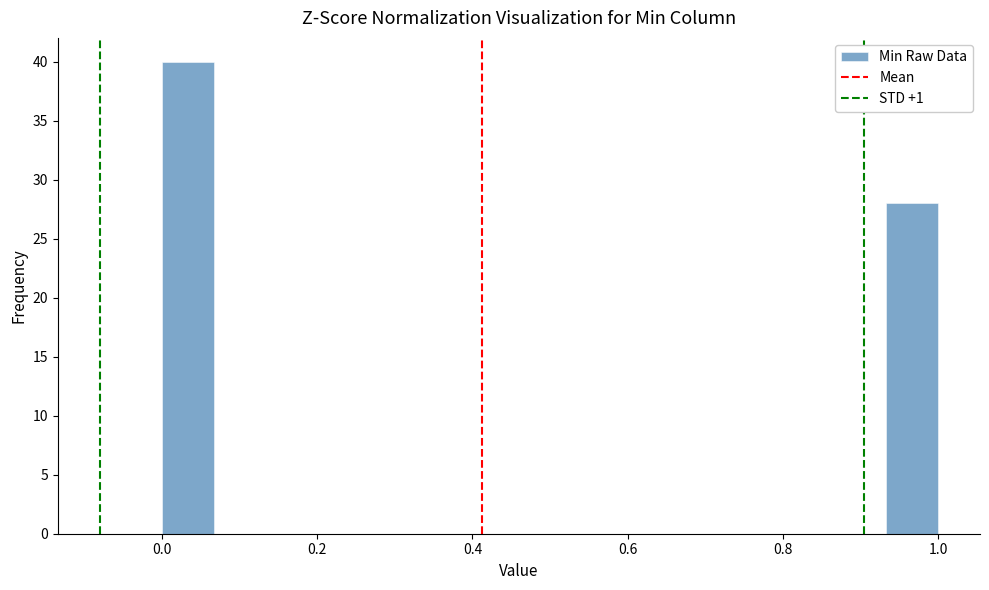

Around what value on the x-axis is the tallest bar? Give the approximate position of its centre, as read against the axis.

0.04